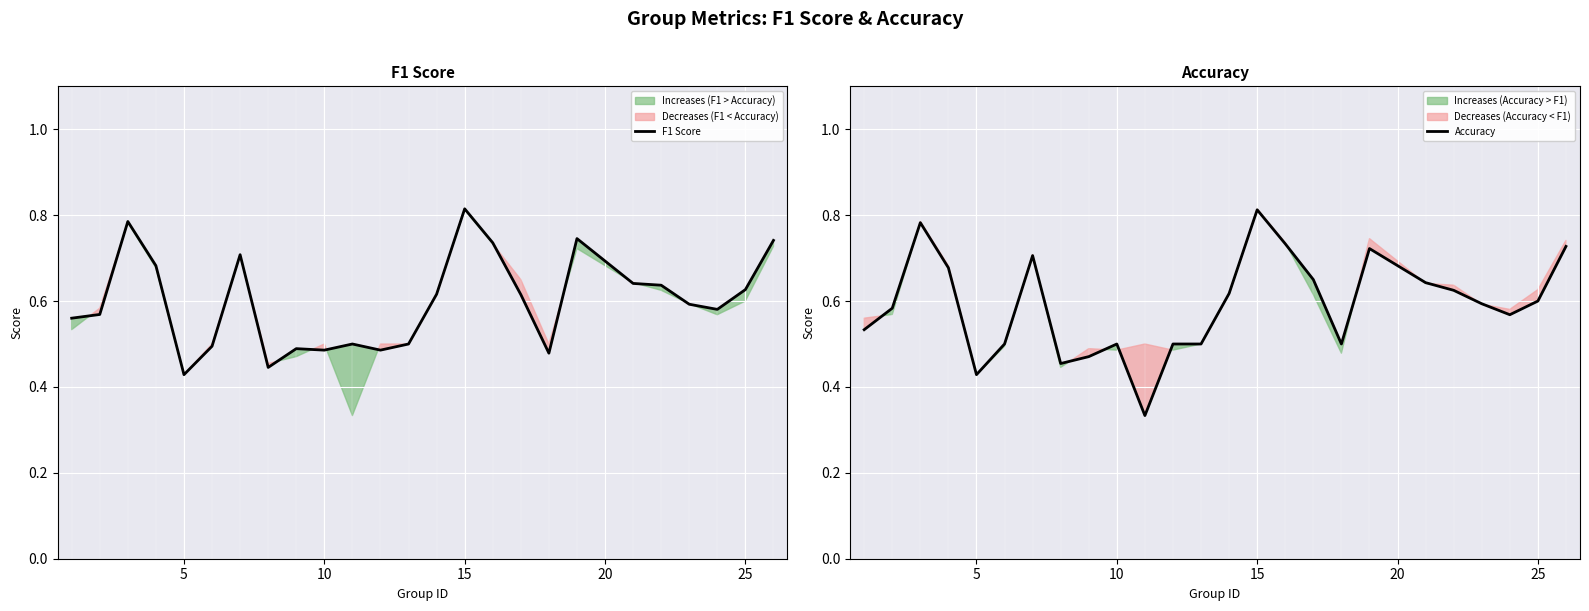

What is the minimum value for F1 Score?

0.4